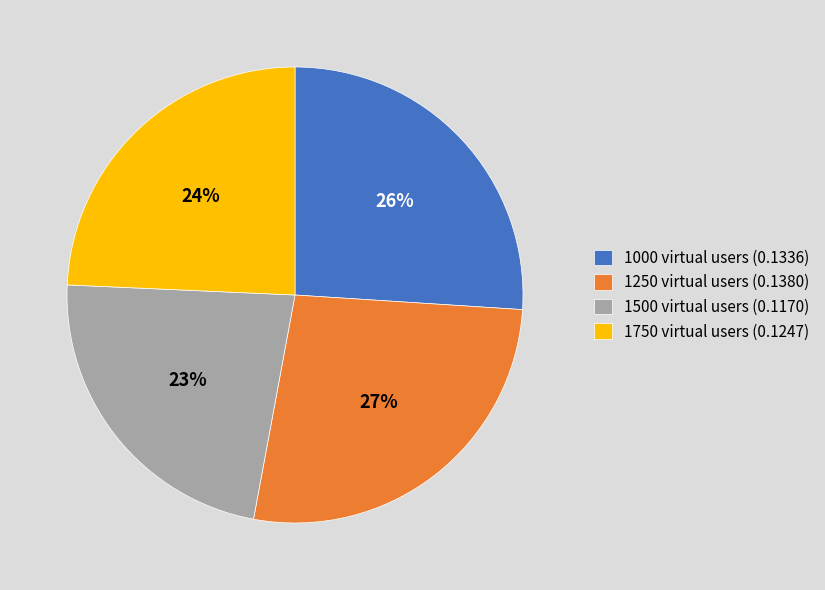

Does any single category account for the majority?

No